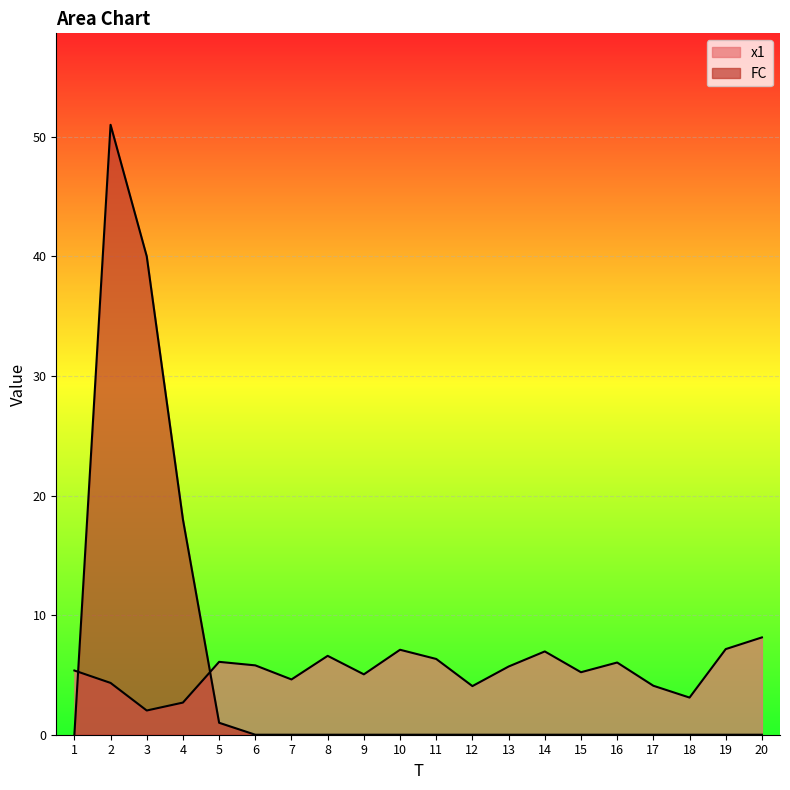

Is the value of x1 at 11 greater than the value of FC at 13?

Yes